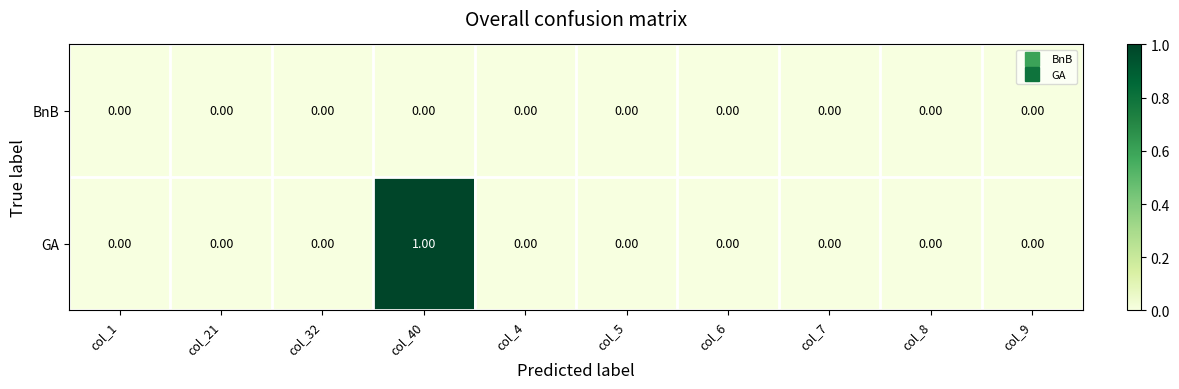

Which series changed the most between col_40 and col_9?

GA